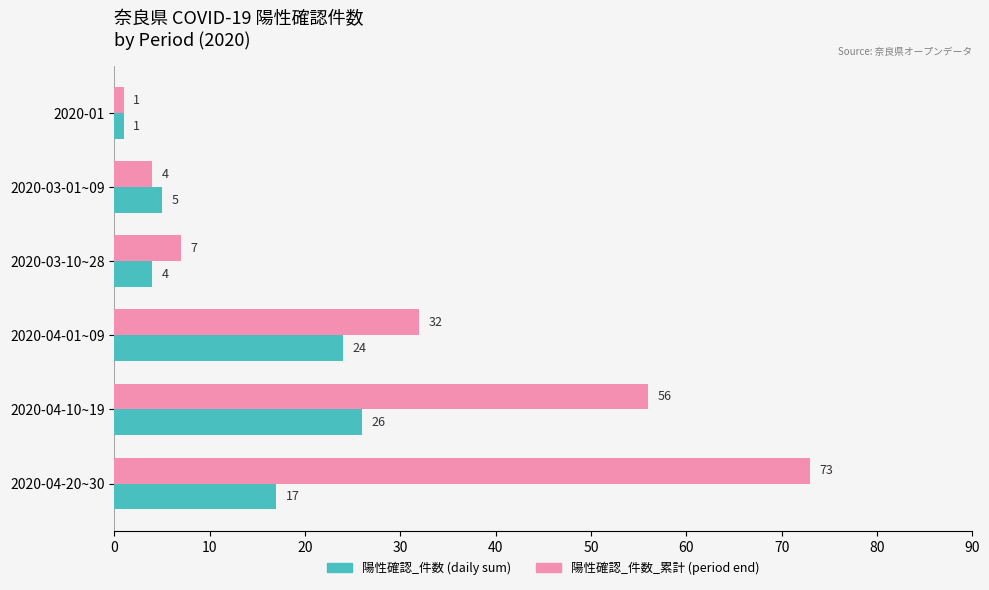

List the series in order of their overall mean, highest first.

陽性確認_件数_累計 (period end), 陽性確認_件数 (daily sum)